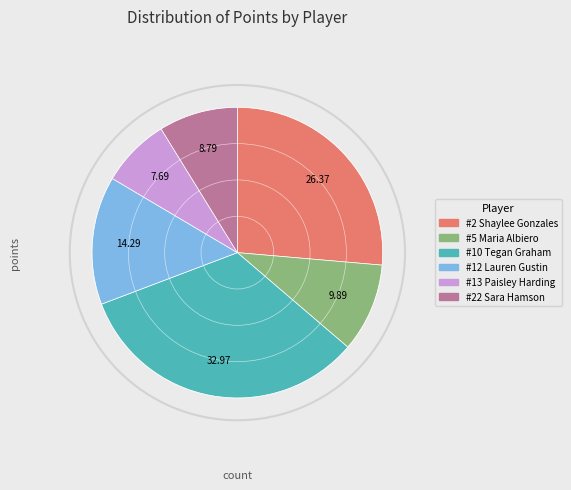

Which has a higher value, #2 Shaylee Gonzales or #22 Sara Hamson?

#2 Shaylee Gonzales